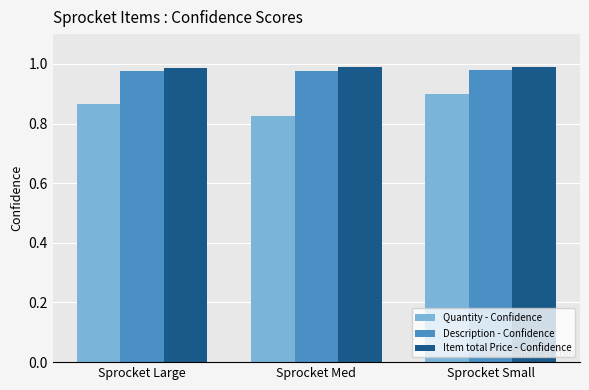

At which category is the sum across all series the highest?

Sprocket Small